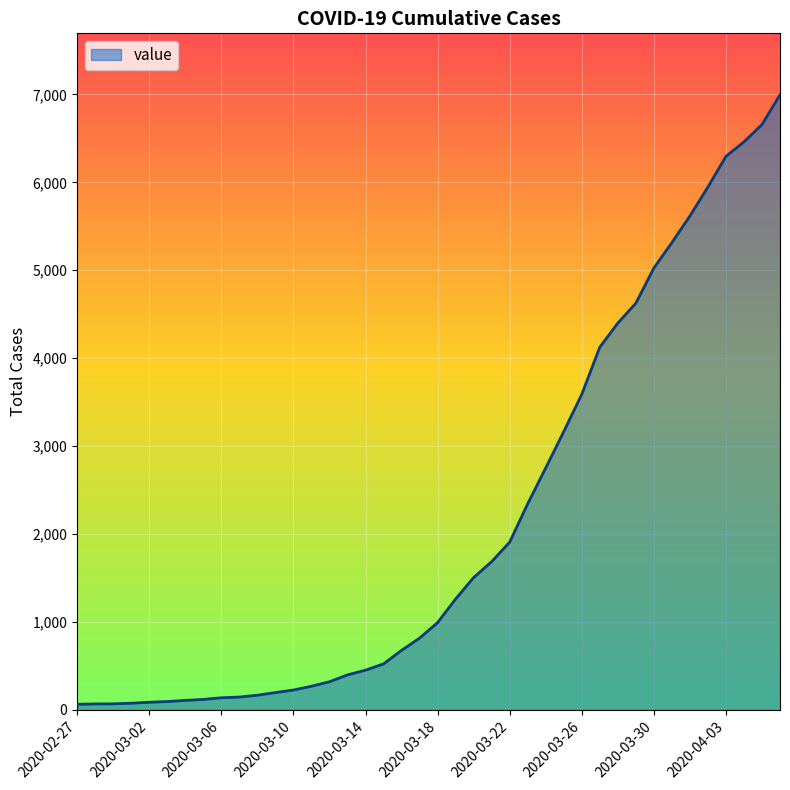

How many values are below 993?

20